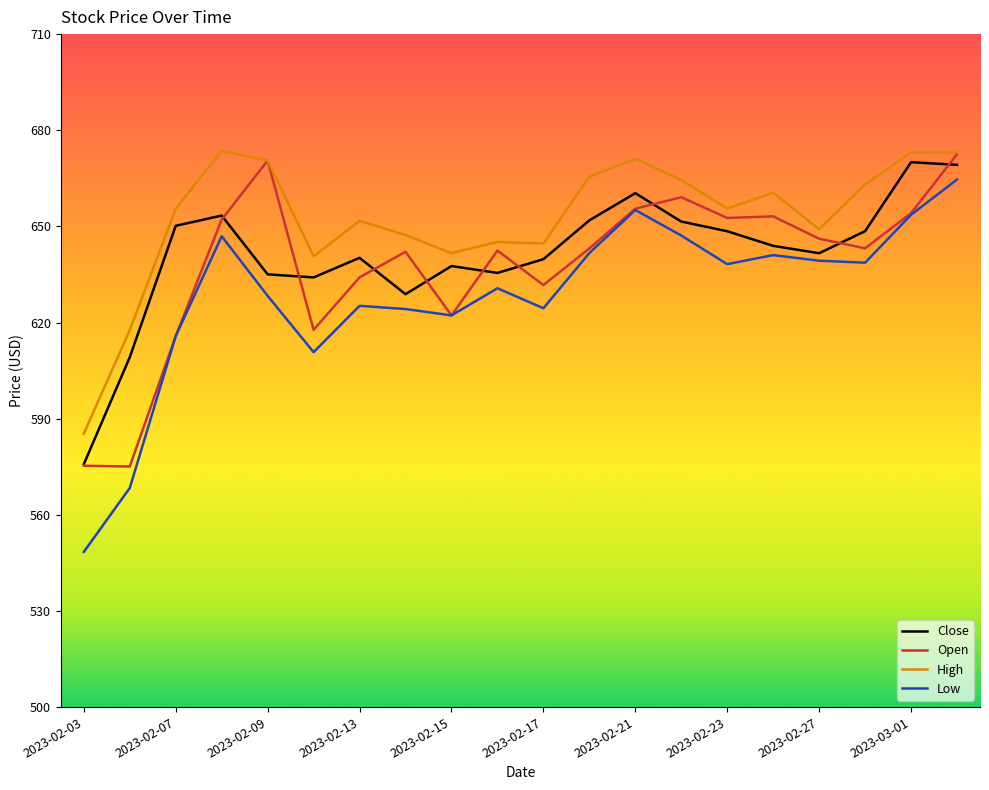

What is the maximum value shown in the chart?

673.6